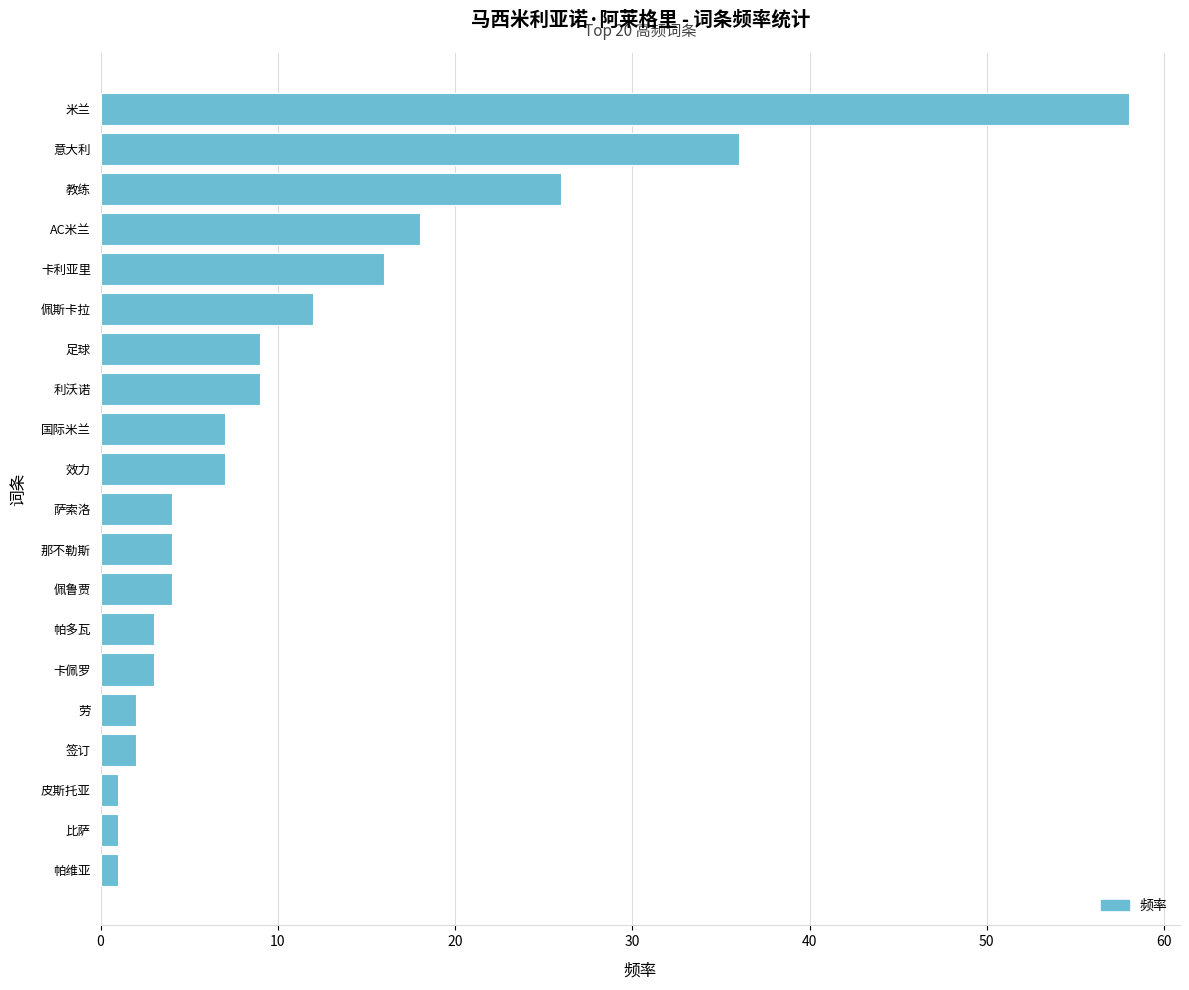

Where is the data nearest to the value 29?

教练